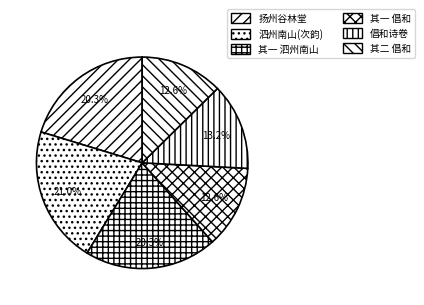

To the nearest percent, what is the average slice percentage?

17%